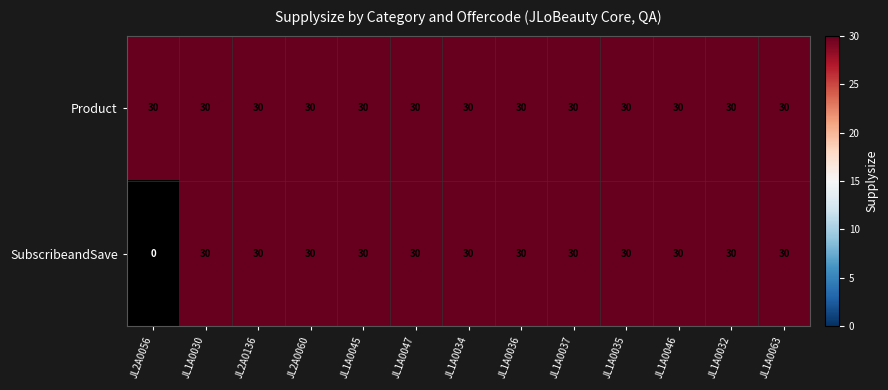

What is the total value across all series at JL1A0047?

60